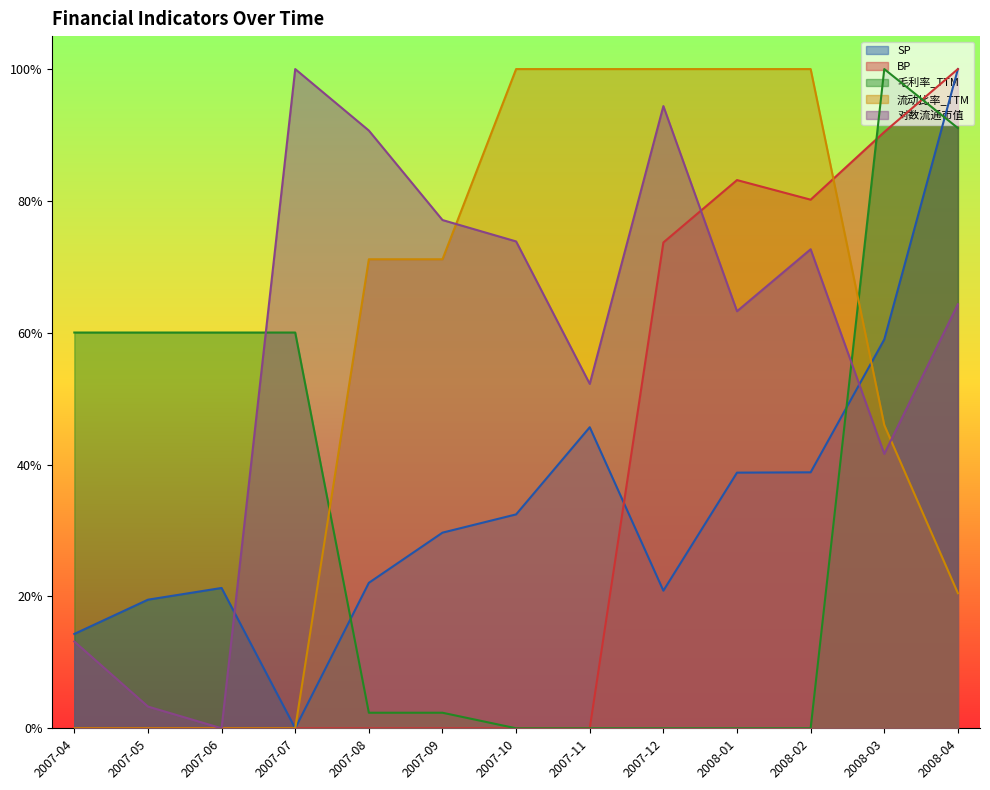

Reading left to right, list all the values displayed in this chart.

SP: 0.1	0.2	0.2	0.0	0.2	0.3	0.3	0.5	0.2	0.4	0.4	0.6	1.0
BP: 0.0	0.0	0.0	0.0	0.0	0.0	0.0	0.0	0.7	0.8	0.8	0.9	1.0
毛利率_TTM: 0.6	0.6	0.6	0.6	0.0	0.0	0.0	0.0	0.0	0.0	0.0	1.0	0.9
流动比率_TTM: 0.0	0.0	0.0	0.0	0.7	0.7	1.0	1.0	1.0	1.0	1.0	0.5	0.2
对数流通市值: 0.1	0.0	0.0	1.0	0.9	0.8	0.7	0.5	0.9	0.6	0.7	0.4	0.6